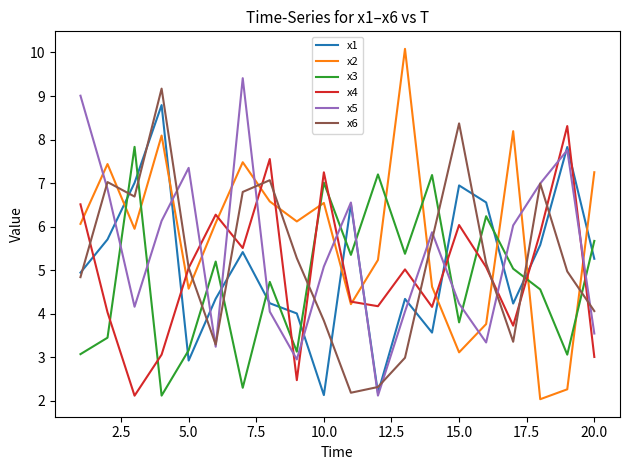

What is the greatest value displayed?

10.1